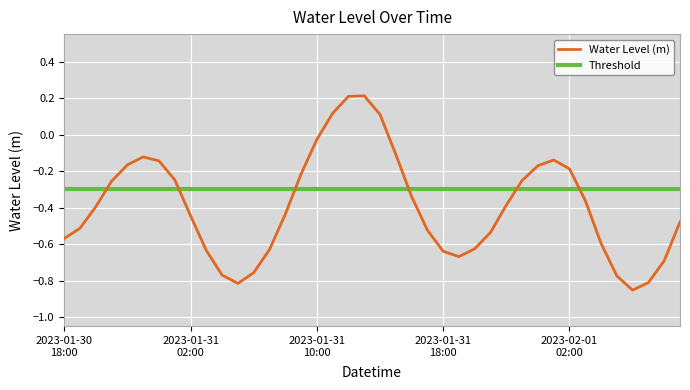

What is the label of the 2nd point from the left?

2023-01-30 19:00